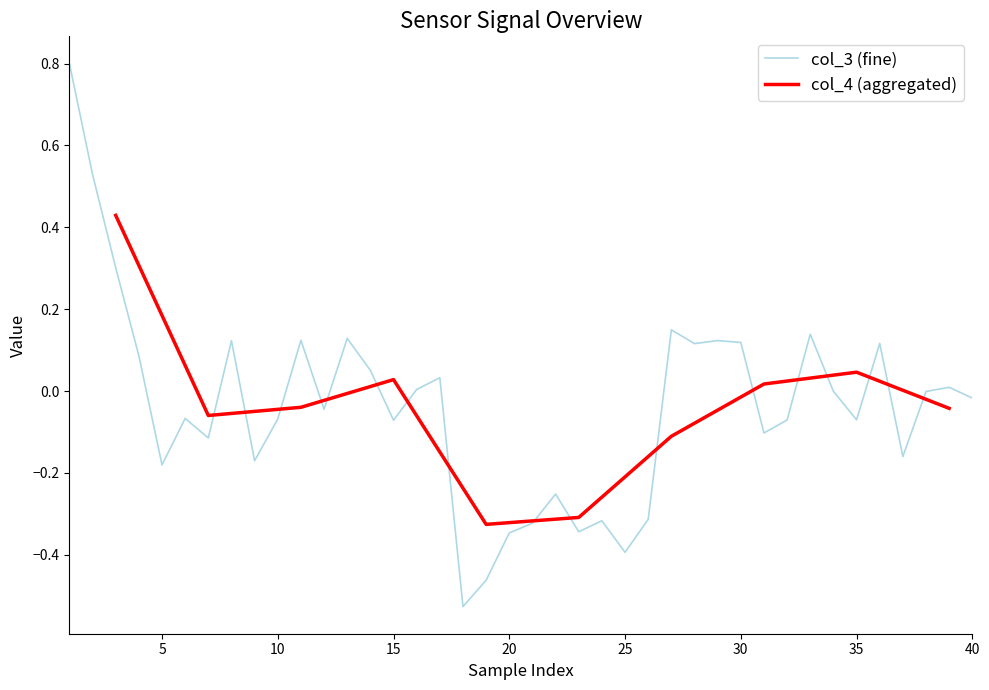

At which label is the value closest to 0?

34